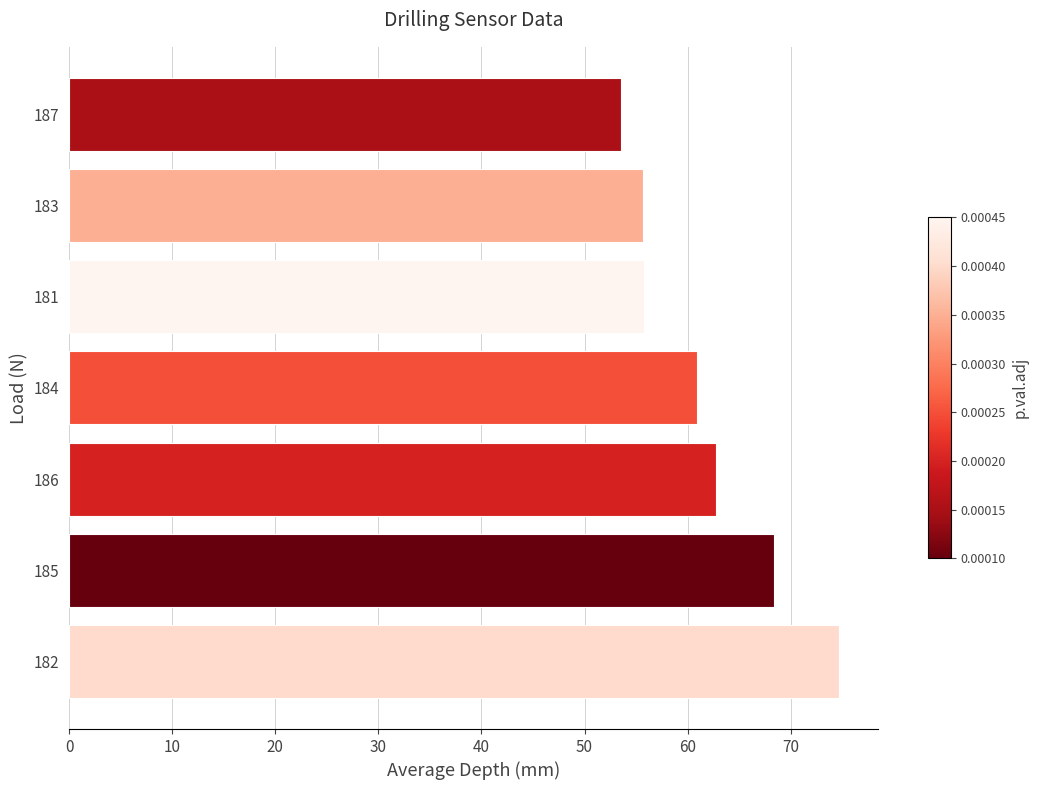

What is the difference between the values at 181 and 187?

2.3